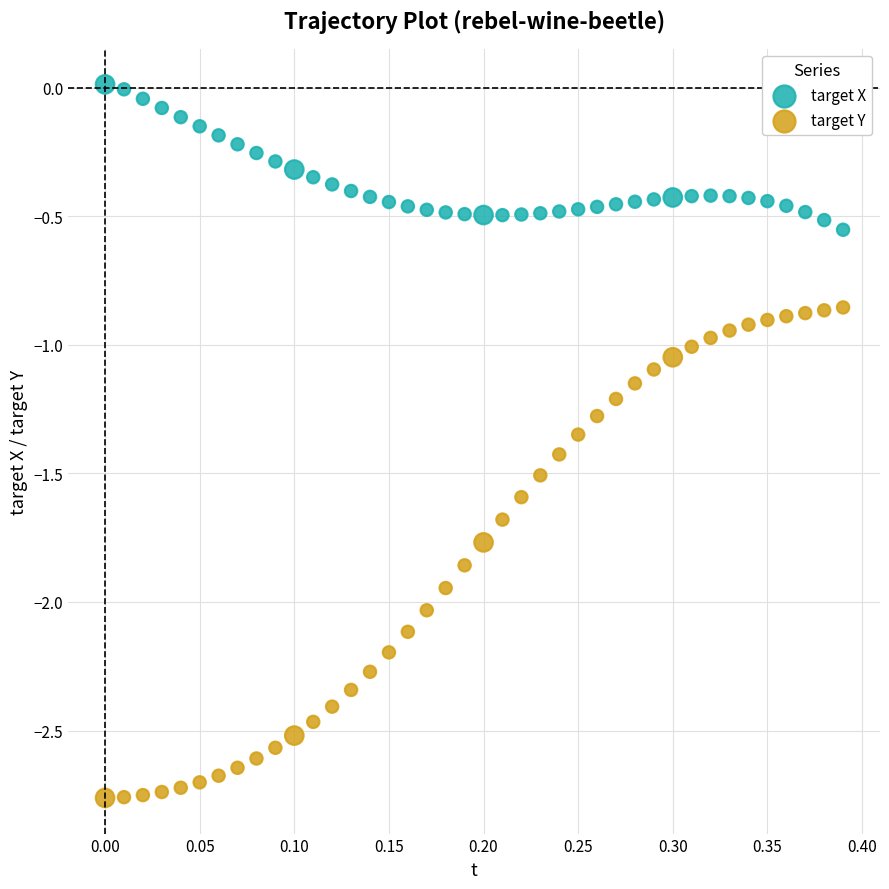

What are all the series names shown in the legend?

target X, target Y